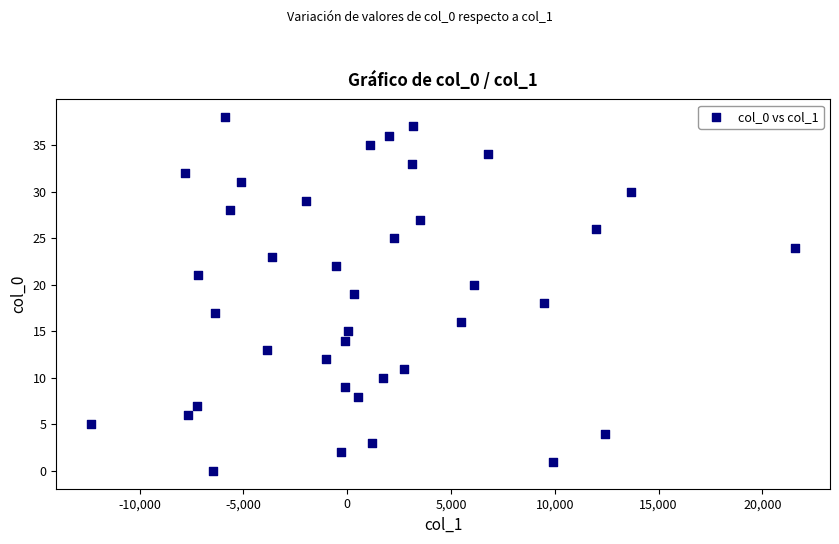

What is the range of Y values (max minus min)?

38